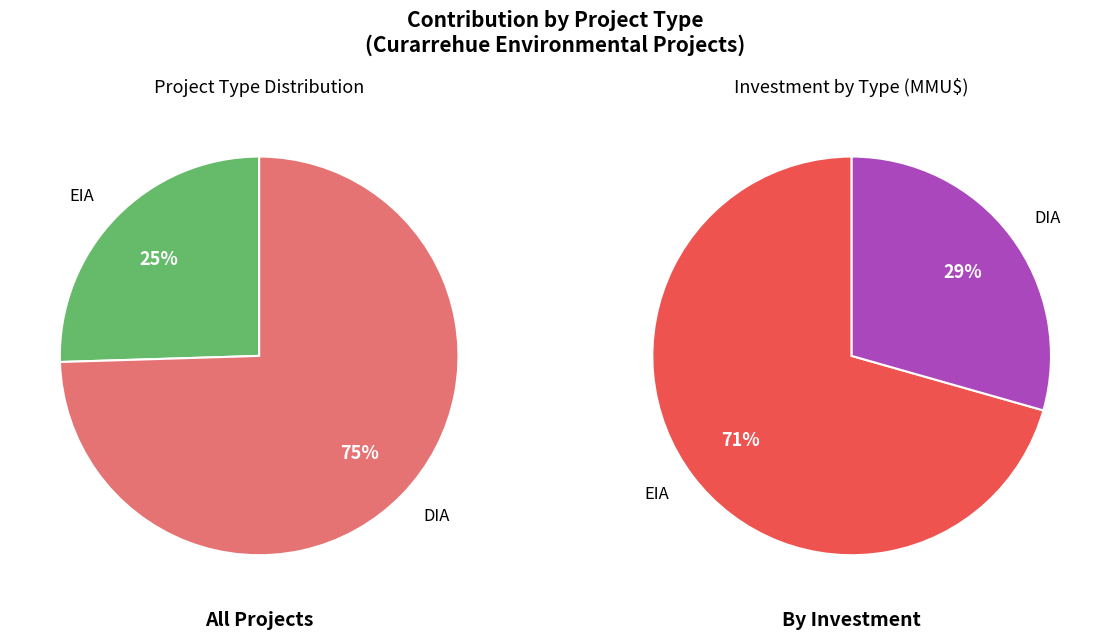

Combined, do EIA and DIA account for over 50%?

Yes